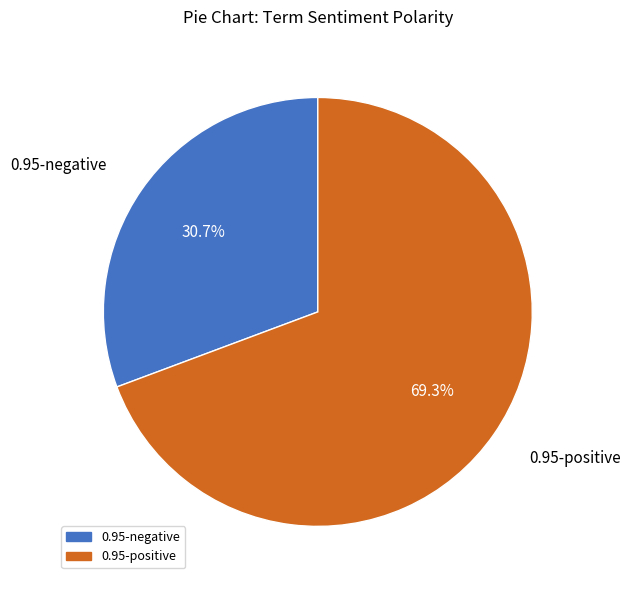

Is there a majority slice in this chart?

Yes